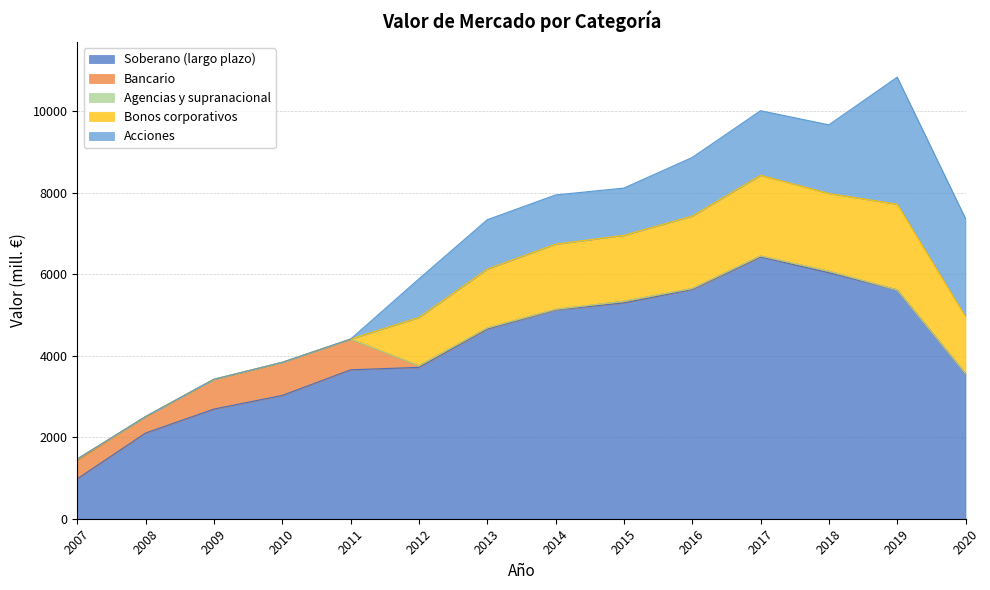

In Soberano (largo plazo), how many points are higher than both neighbors (excluding endpoints)?

1